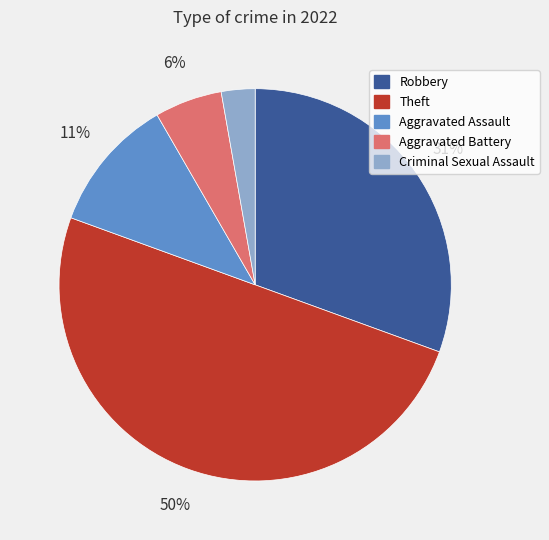

Is the sum of Aggravated Assault and Aggravated Battery greater than half?

No